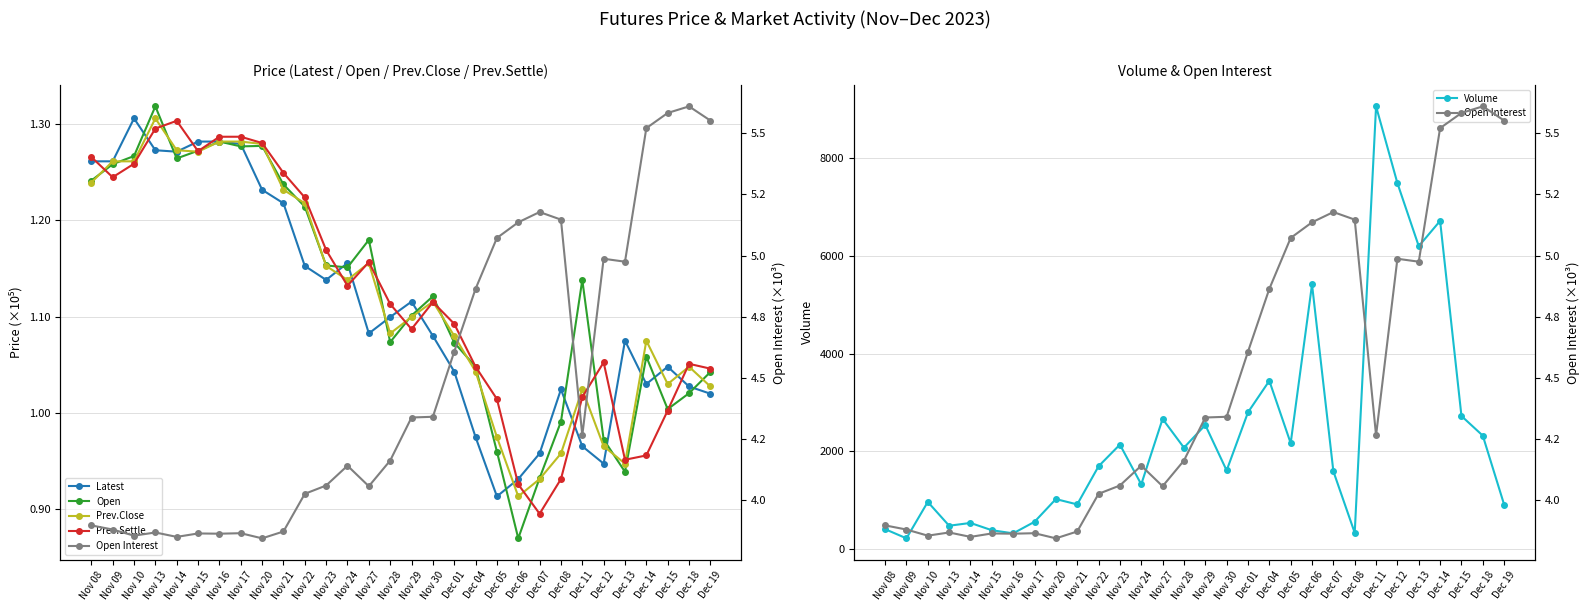

Reading left to right, extract all data points from this chart.

Latest: Nov 08=126100	Nov 09=126100	Nov 10=130550	Nov 13=127250	Nov 14=127100	Nov 15=128150	Nov 16=128150	Nov 17=127900	Nov 20=123150	Nov 21=121750	Nov 22=115250	Nov 23=113800	Nov 24=115550	Nov 27=108250	Nov 28=109950	Nov 29=111550	Nov 30=108000	Dec 01=104300	Dec 04=97500	Dec 05=91350	Dec 06=93150	Dec 07=95800	Dec 08=102450	Dec 11=96550	Dec 12=94750	Dec 13=107500	Dec 14=103000	Dec 15=104800	Dec 18=102750	Dec 19=102000
Open: Nov 08=124100	Nov 09=125800	Nov 10=126650	Nov 13=131800	Nov 14=126400	Nov 15=127200	Nov 16=128150	Nov 17=127650	Nov 20=127700	Nov 21=123700	Nov 22=121400	Nov 23=115300	Nov 24=115100	Nov 27=117950	Nov 28=107350	Nov 29=110100	Nov 30=112100	Dec 01=107300	Dec 04=104800	Dec 05=96000	Dec 06=87000	Dec 07=93250	Dec 08=99100	Dec 11=113800	Dec 12=97250	Dec 13=93900	Dec 14=105850	Dec 15=100400	Dec 18=102050	Dec 19=104250
Prev.Close: Nov 08=123900	Nov 09=126100	Nov 10=126100	Nov 13=130550	Nov 14=127250	Nov 15=127100	Nov 16=128150	Nov 17=128150	Nov 20=127900	Nov 21=123150	Nov 22=121750	Nov 23=115250	Nov 24=113800	Nov 27=115550	Nov 28=108250	Nov 29=109950	Nov 30=111550	Dec 01=108000	Dec 04=104300	Dec 05=97500	Dec 06=91350	Dec 07=93150	Dec 08=95800	Dec 11=102450	Dec 12=96550	Dec 13=94750	Dec 14=107500	Dec 15=103000	Dec 18=104800	Dec 19=102750
Prev.Settle: Nov 08=126550	Nov 09=124450	Nov 10=125850	Nov 13=129500	Nov 14=130300	Nov 15=127150	Nov 16=128650	Nov 17=128650	Nov 20=128000	Nov 21=124900	Nov 22=122350	Nov 23=116900	Nov 24=113200	Nov 27=115650	Nov 28=111300	Nov 29=108700	Nov 30=111500	Dec 01=109250	Dec 04=104800	Dec 05=101450	Dec 06=92600	Dec 07=89550	Dec 08=93150	Dec 11=101650	Dec 12=105250	Dec 13=95150	Dec 14=95600	Dec 15=100250	Dec 18=105100	Dec 19=104600
Volume: Nov 08=412	Nov 09=224	Nov 10=969	Nov 13=482	Nov 14=539	Nov 15=390	Nov 16=326	Nov 17=562	Nov 20=1027	Nov 21=918	Nov 22=1698	Nov 23=2141	Nov 24=1328	Nov 27=2666	Nov 28=2078	Nov 29=2542	Nov 30=1612	Dec 01=2801	Dec 04=3446	Dec 05=2170	Dec 06=5416	Dec 07=1595	Dec 08=337	Dec 11=9058	Dec 12=7488	Dec 13=6199	Dec 14=6716	Dec 15=2726	Dec 18=2324	Dec 19=913
Open Interest: Nov 08=3897	Nov 09=3880	Nov 10=3855	Nov 13=3868	Nov 14=3850	Nov 15=3864	Nov 16=3863	Nov 17=3865	Nov 20=3844	Nov 21=3872	Nov 22=4026	Nov 23=4060	Nov 24=4141	Nov 27=4057	Nov 28=4162	Nov 29=4338	Nov 30=4341	Dec 01=4607	Dec 04=4864	Dec 05=5072	Dec 06=5136	Dec 07=5178	Dec 08=5147	Dec 11=4265	Dec 12=4987	Dec 13=4975	Dec 14=5521	Dec 15=5583	Dec 18=5610	Dec 19=5552